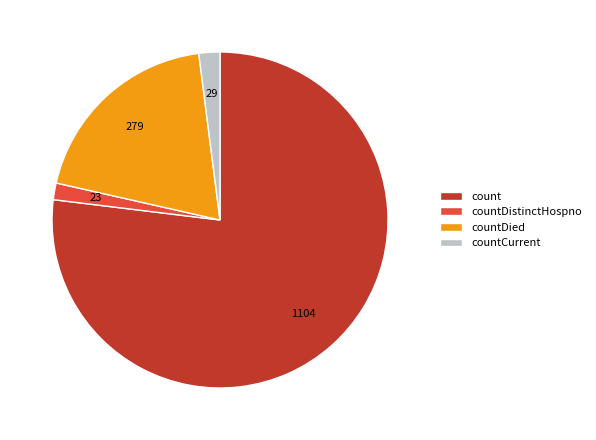

True or false: count accounts for 77% of the total.

True